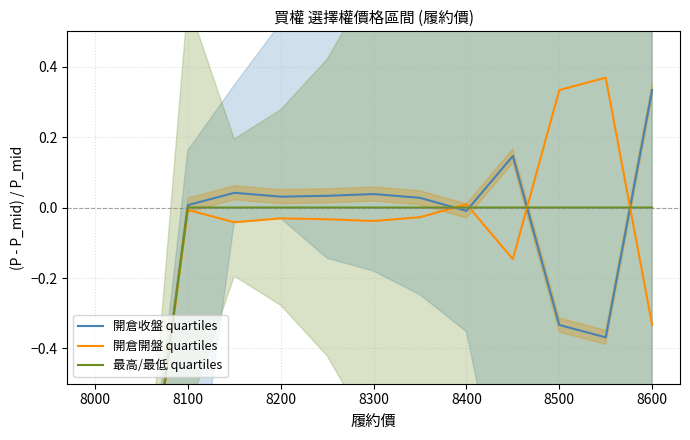

What is the highest value of the 開倉收盤 quartiles series?

0.3